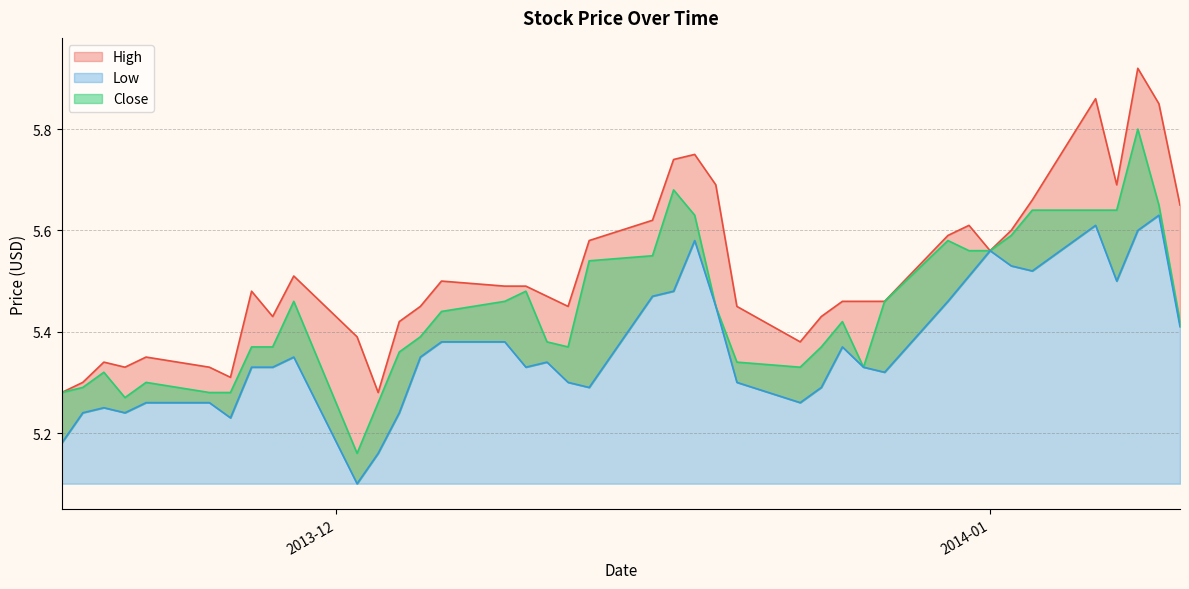

Which category has the highest value across all series?

2014-01-08